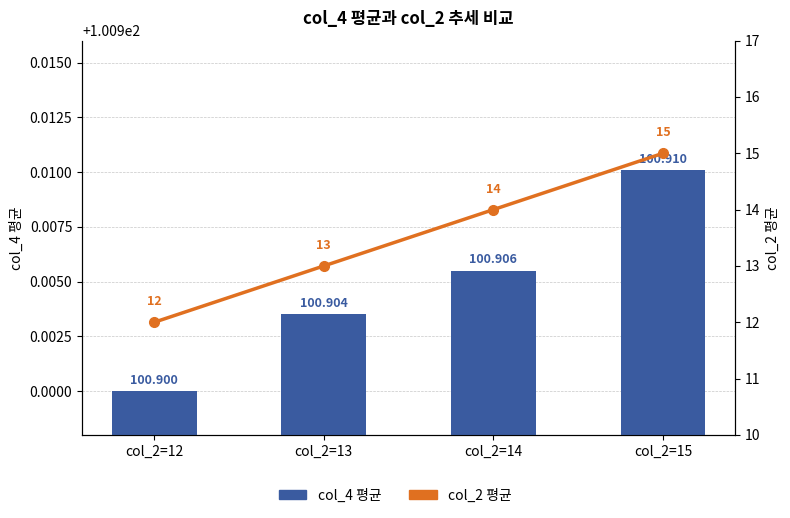

What is the value of the col_2 평균 bar at the 1st from the left?

12.0